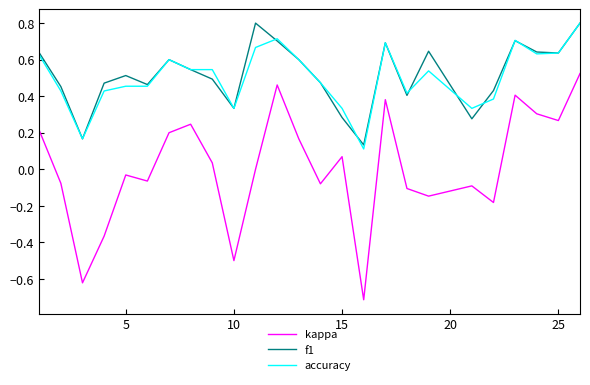

True or false: f1 and kappa cross at least once.

False